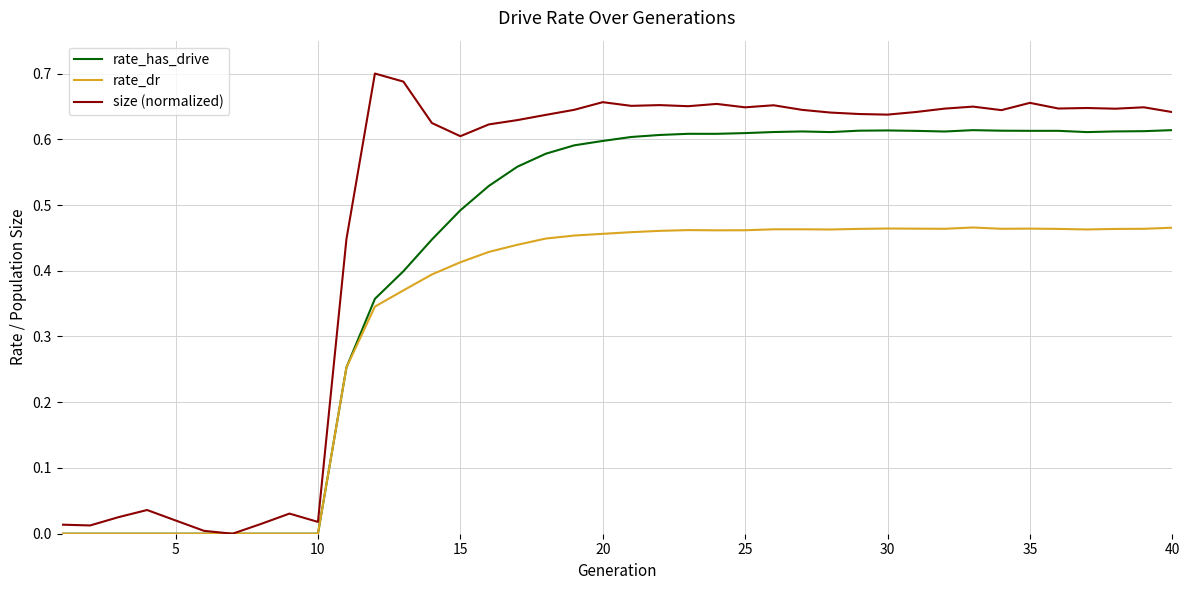

Rank the series by their average value, from lowest to highest.

rate_dr, rate_has_drive, size (normalized)